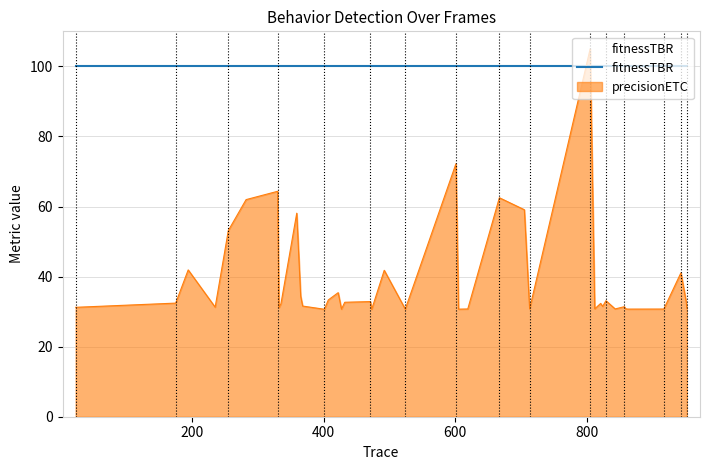

What is the greatest value displayed?

105.0